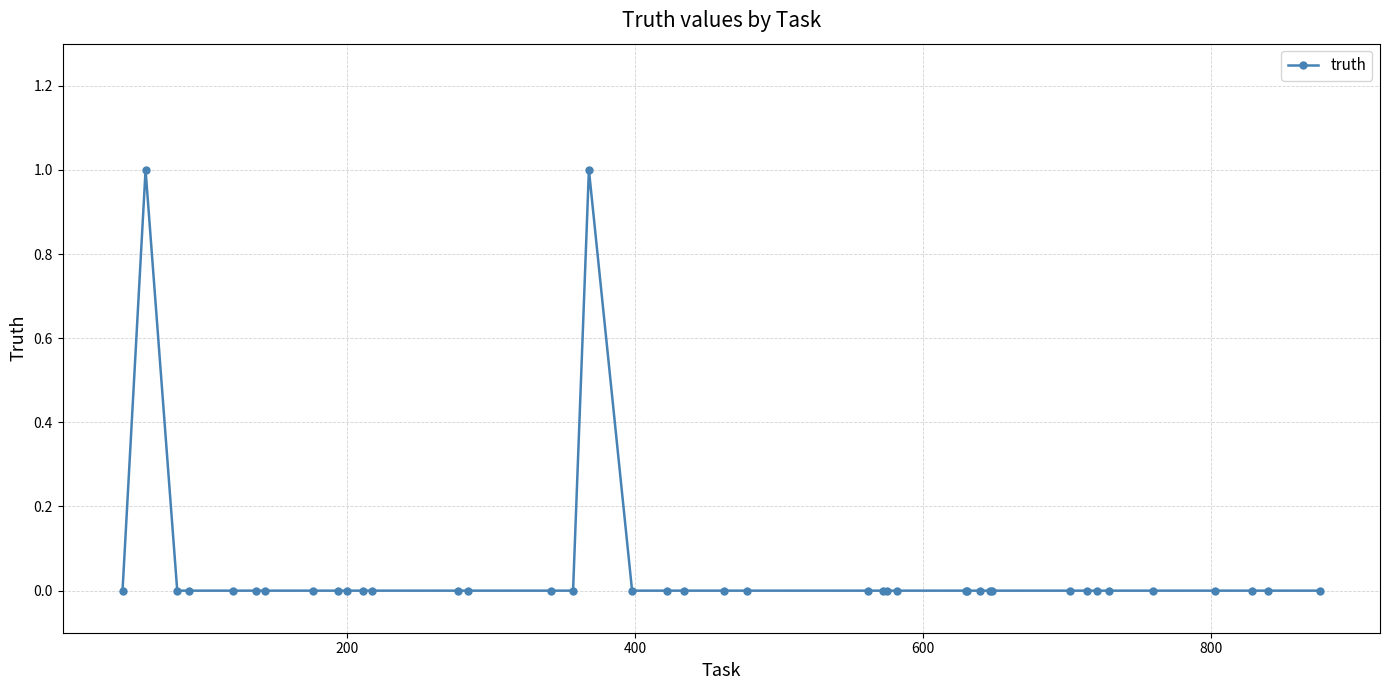

How many values are between 0 and 1?

40